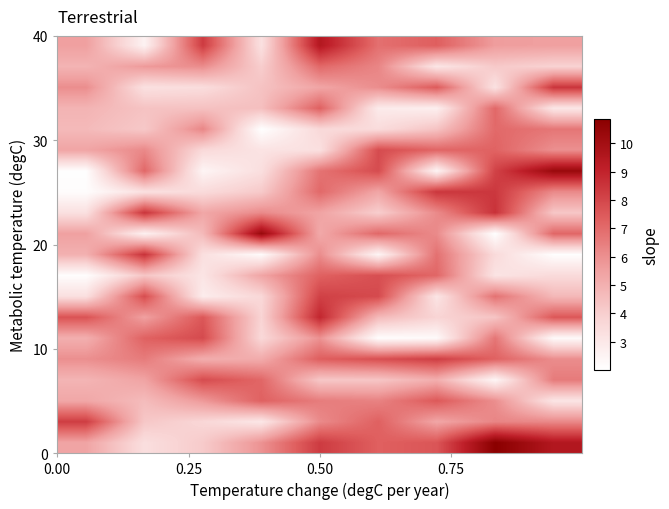

How many series are shown in this chart?

20